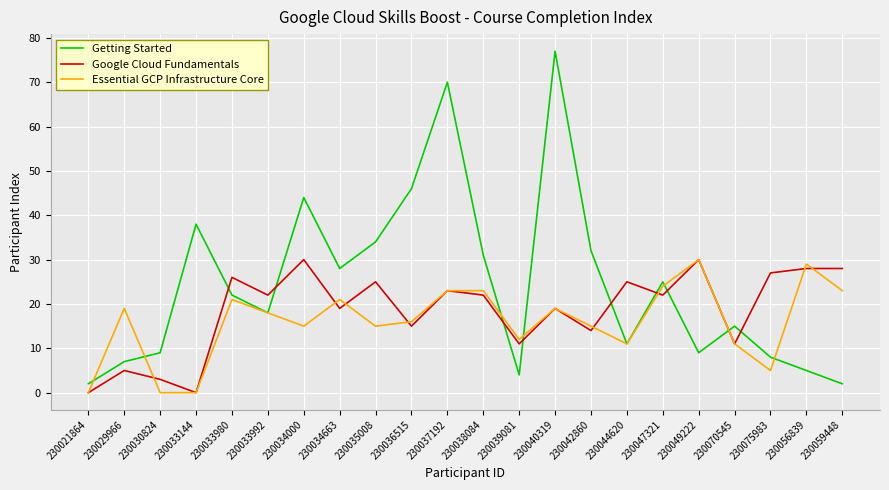

Reading left to right, list all the values displayed in this chart.

Getting Started: 230021864=2	230029966=7	230030824=9	230033144=38	230033980=22	230033992=18	230034000=44	230034663=28	230035008=34	230036515=46	230037192=70	230038084=31	230039081=4	230040319=77	230042860=32	230044620=11	230047321=25	230049222=9	230070545=15	230075983=8	230056839=5	230059448=2
Google Cloud Fundamentals: 230021864=0	230029966=5	230030824=3	230033144=0	230033980=26	230033992=22	230034000=30	230034663=19	230035008=25	230036515=15	230037192=23	230038084=22	230039081=11	230040319=19	230042860=14	230044620=25	230047321=22	230049222=30	230070545=11	230075983=27	230056839=28	230059448=28
Essential GCP Infrastructure Core: 230021864=0	230029966=19	230030824=0	230033144=0	230033980=21	230033992=18	230034000=15	230034663=21	230035008=15	230036515=16	230037192=23	230038084=23	230039081=12	230040319=19	230042860=15	230044620=11	230047321=24	230049222=30	230070545=11	230075983=5	230056839=29	230059448=23